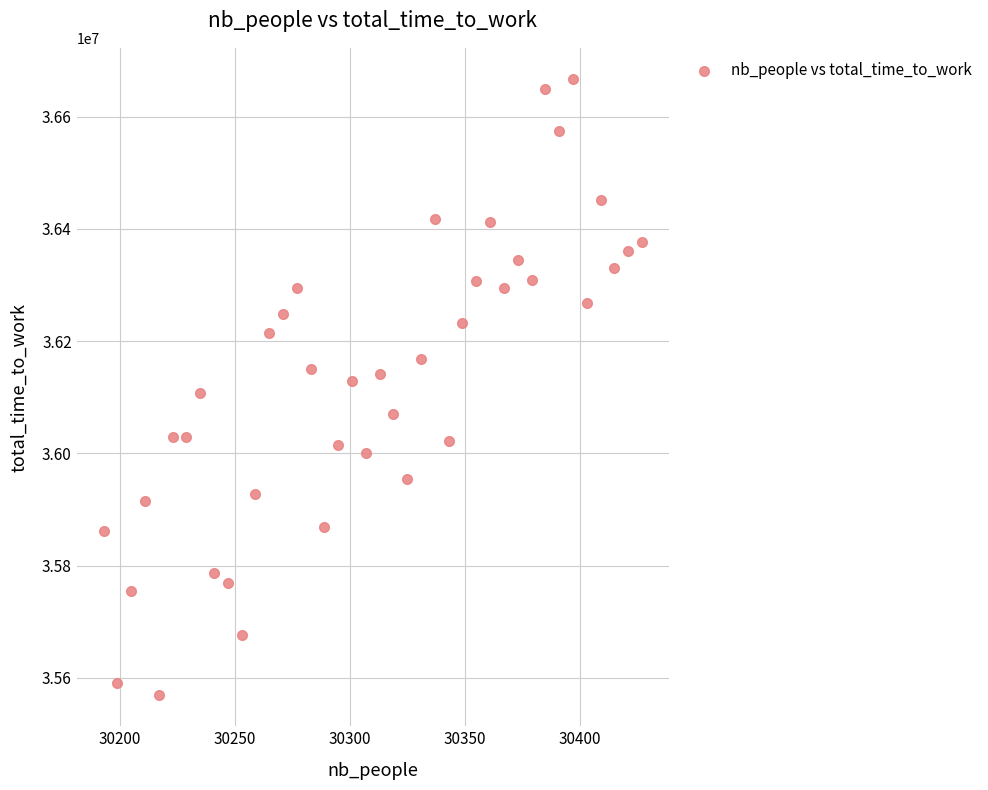

What is the range of Y values (max minus min)?

1098887.0